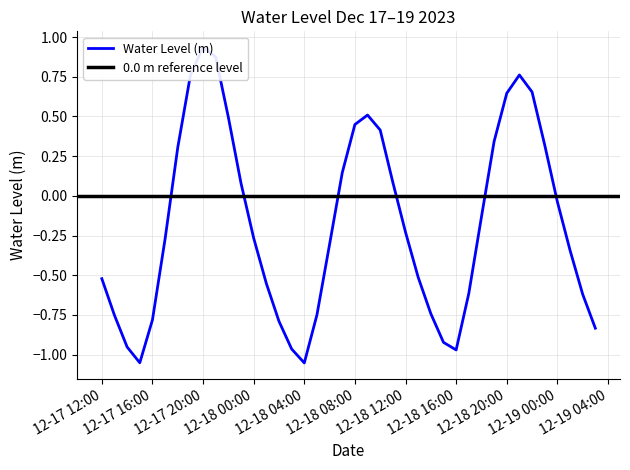

What is the label of the 35th point from the left?

2023-12-18 22:00:00